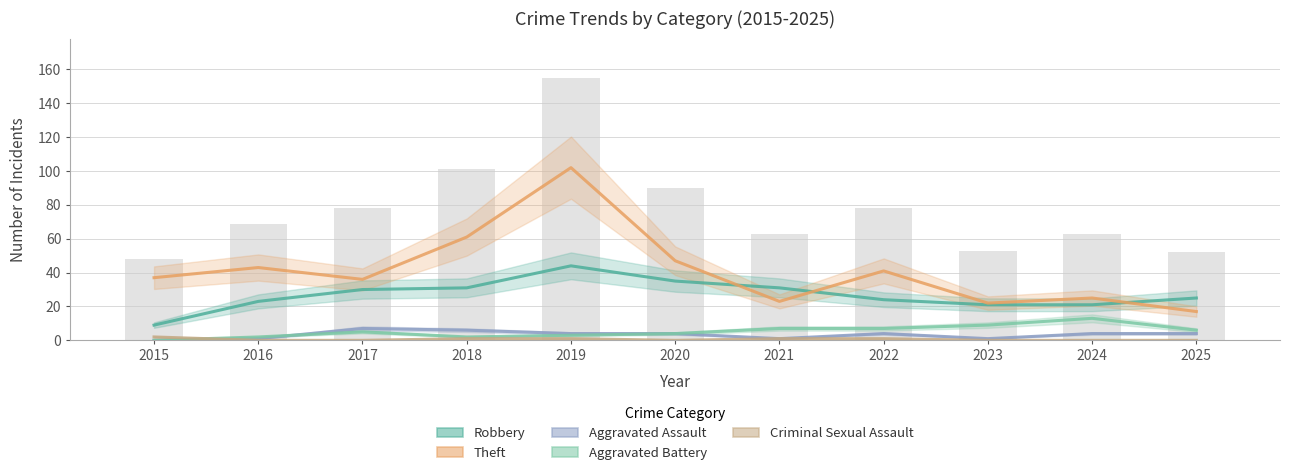

Reading right to left, list all the values displayed in this chart.

Robbery: 2025=25	2024=21	2023=21	2022=24	2021=31	2020=35	2019=44	2018=31	2017=30	2016=23	2015=9
Theft: 2025=17	2024=25	2023=22	2022=41	2021=23	2020=47	2019=102	2018=61	2017=36	2016=43	2015=37
Aggravated Assault: 2025=4	2024=4	2023=1	2022=4	2021=1	2020=4	2019=4	2018=6	2017=7	2016=1	2015=0
Aggravated Battery: 2025=6	2024=13	2023=9	2022=7	2021=7	2020=4	2019=3	2018=2	2017=5	2016=2	2015=0
Criminal Sexual Assault: 2025=0	2024=0	2023=0	2022=1	2021=1	2020=0	2019=1	2018=1	2017=0	2016=0	2015=2